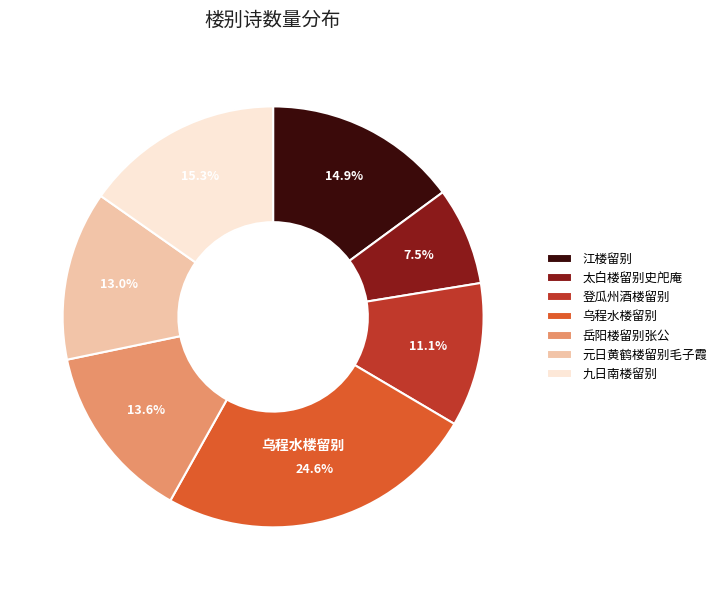

Does 太白楼留别史戺庵 represent more than half of the total?

No